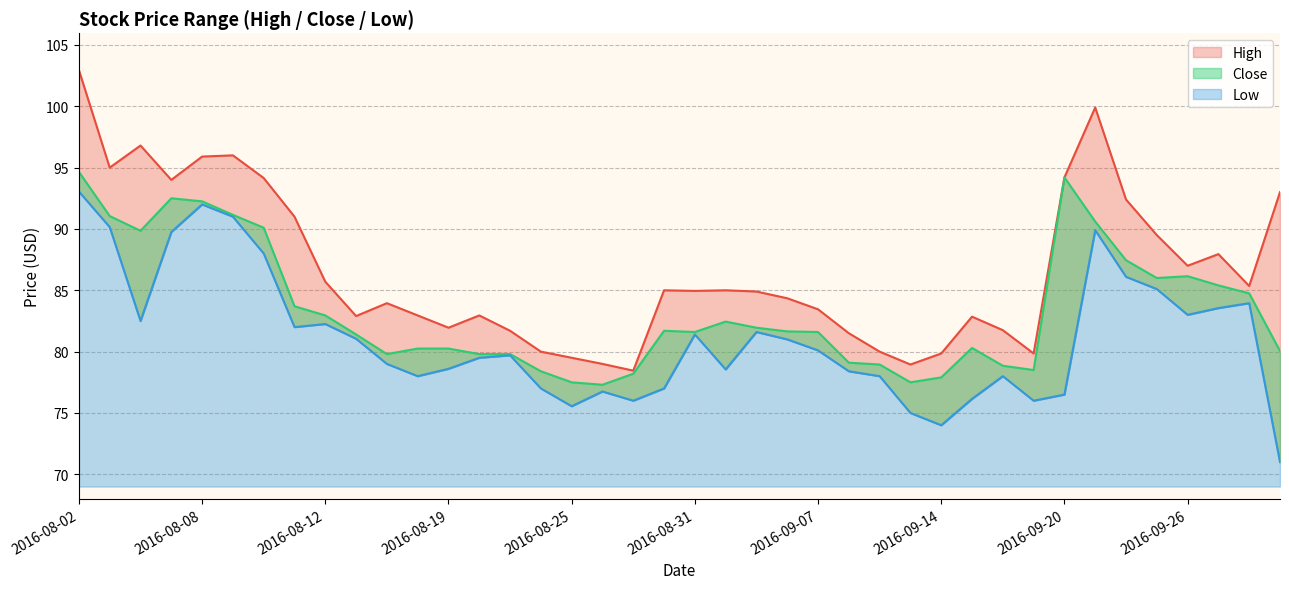

The value of High at 2016-09-29 is 162.6. True or false?

False